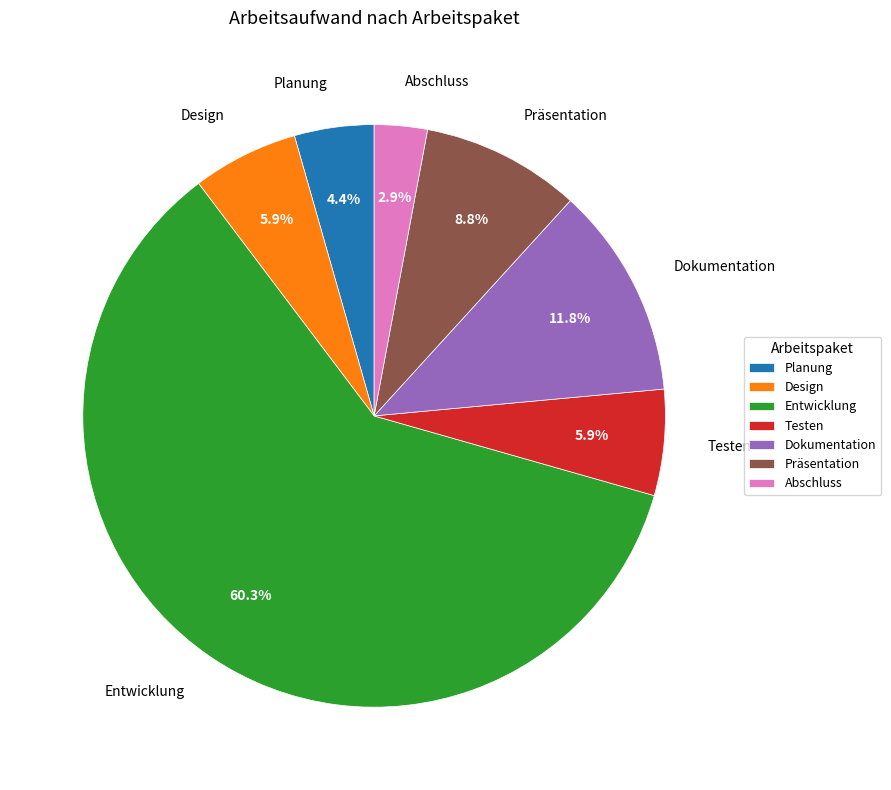

What is the total percentage of Entwicklung and Dokumentation?

72.1%